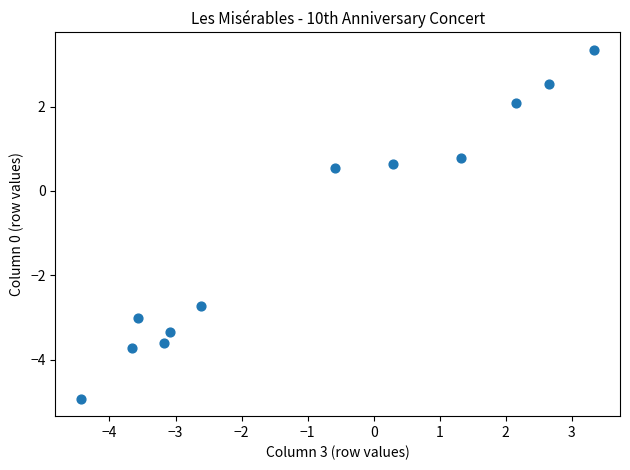

What is the range of Y values (max minus min)?

8.3